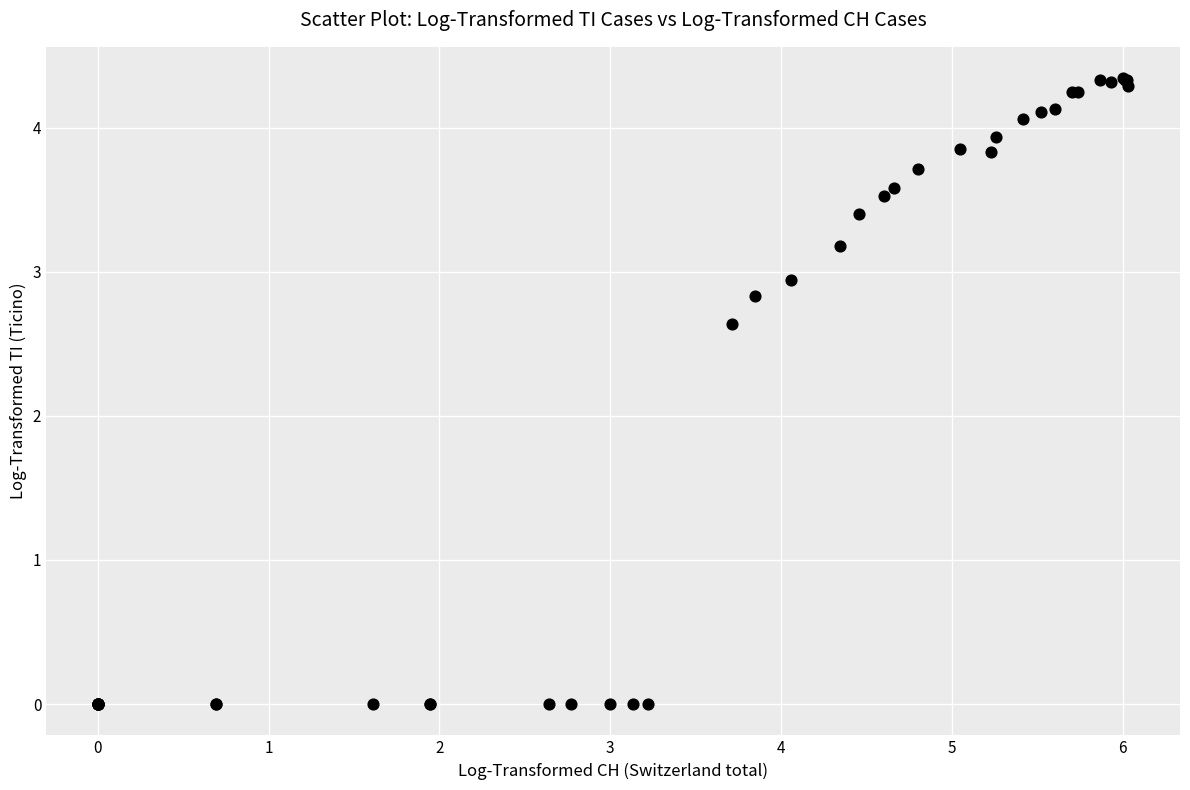

What Y value in the scatter plot is closest to 2?

2.6